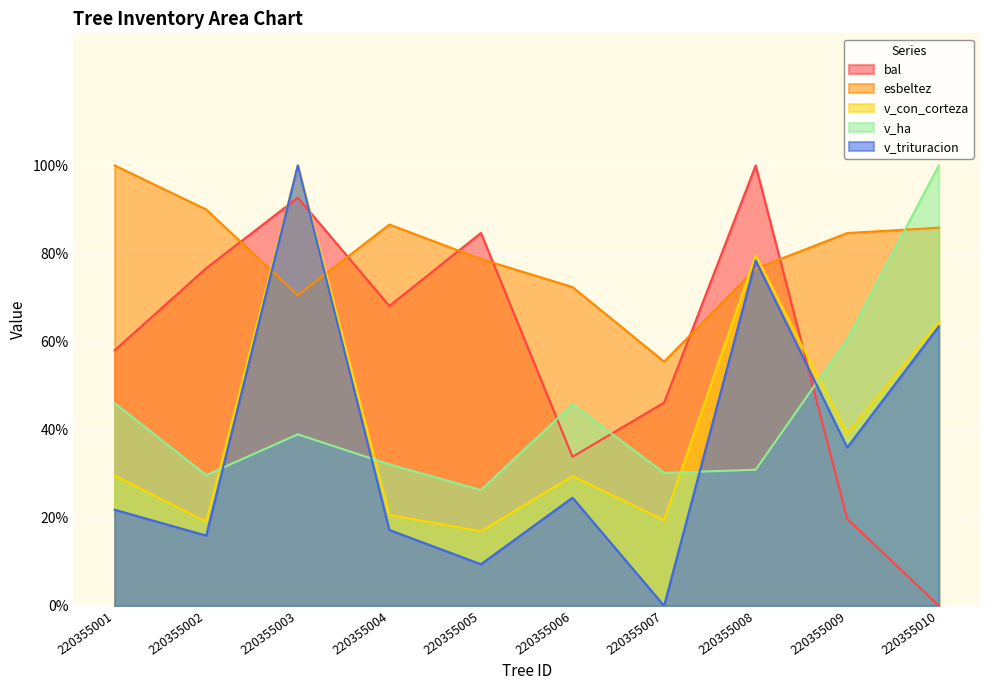

What is the average value of the esbeltez series?

80.1